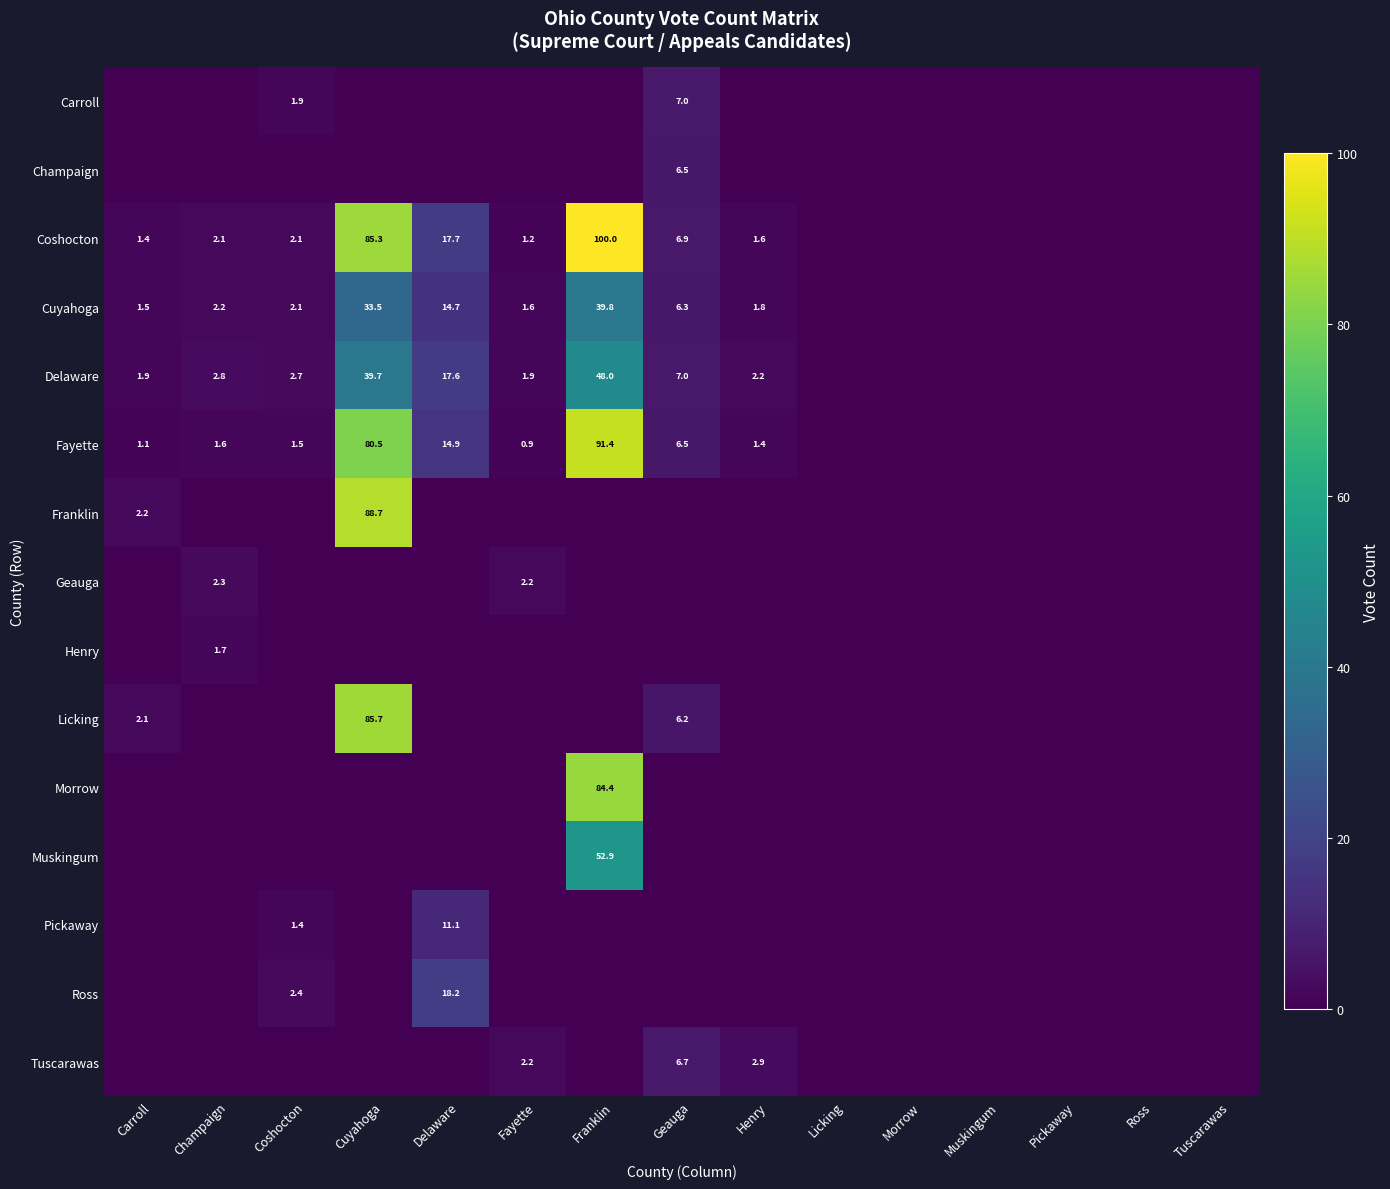

The Fayette series shows 1.9 at Geauga. True or false?

False